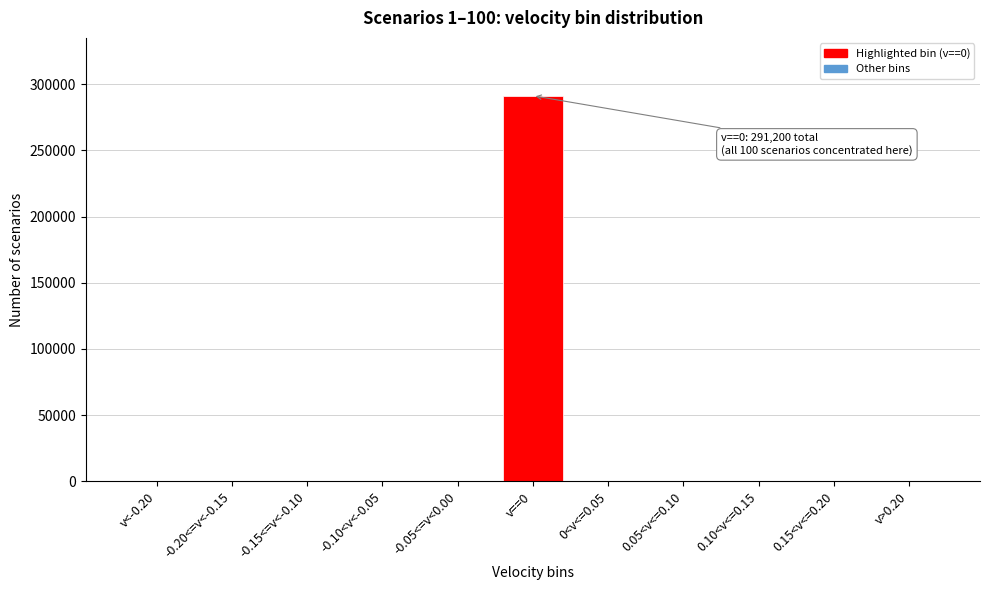

Reading left to right, transcribe all the data shown in this chart.

v<-0.20=0	-0.20<=v<-0.15=0	-0.15<=v<-0.10=0	-0.10<v<-0.05=0	-0.05<=v<0.00=0	v==0=291200	0<v<=0.05=0	0.05<v<=0.10=0	0.10<v<=0.15=0	0.15<v<=0.20=0	v>0.20=0